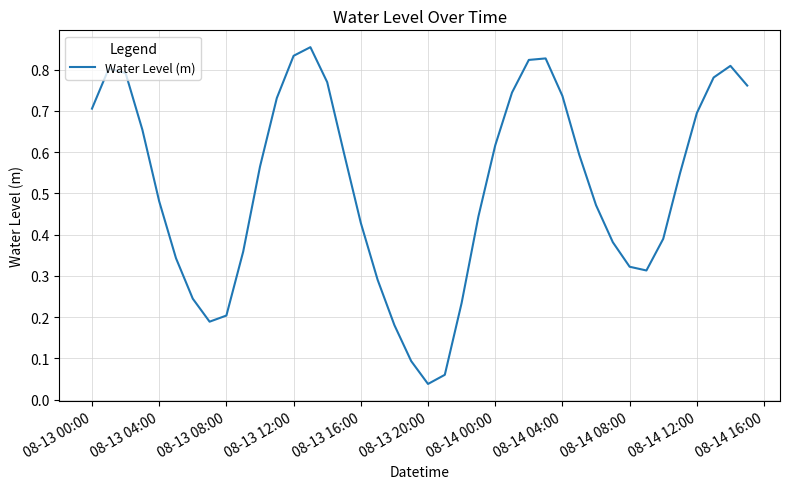

Does the chart have visible grid lines?

Yes